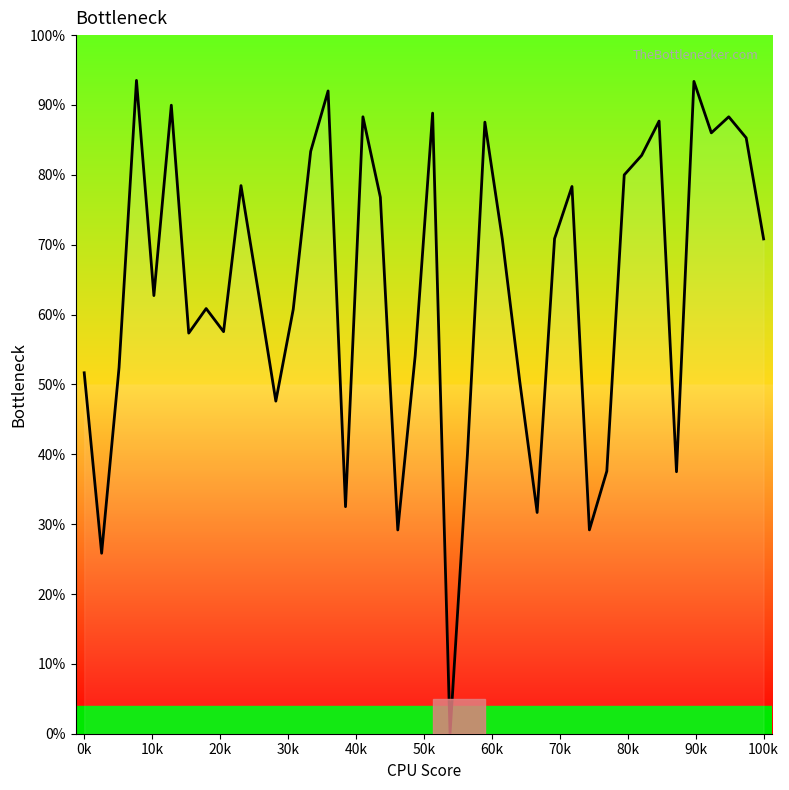

Count the number of categories in the chart.

40